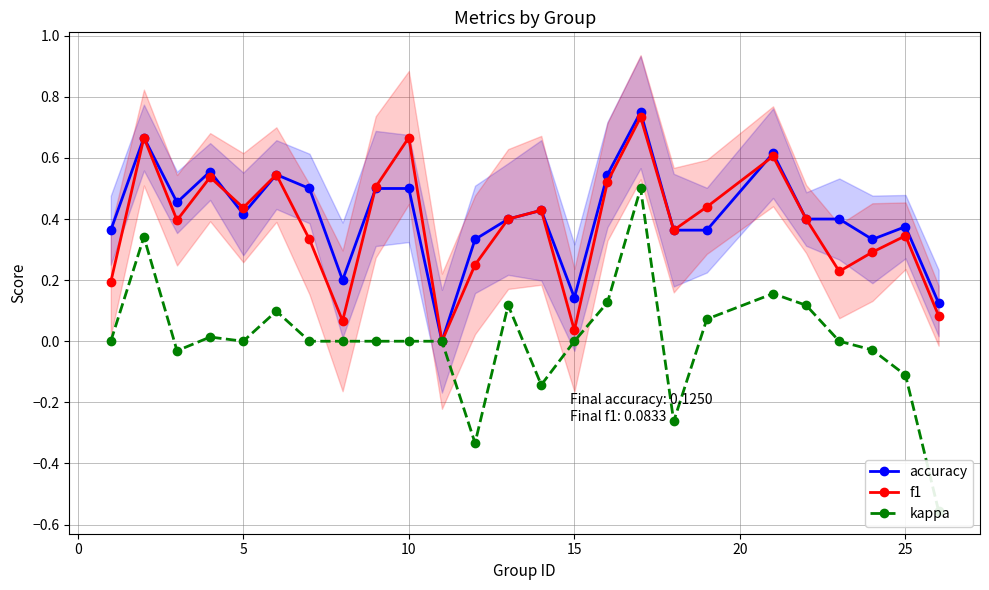

How many interior local peaks does the f1 series have?

8